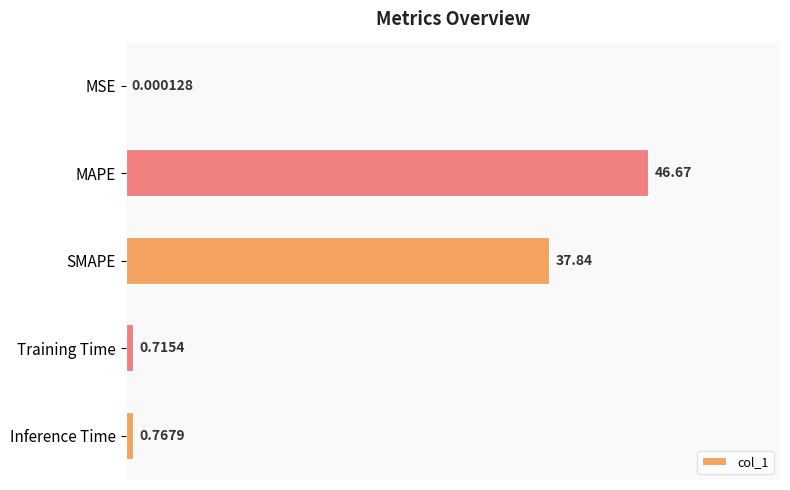

What is the sum of the values at MSE and SMAPE?

37.8